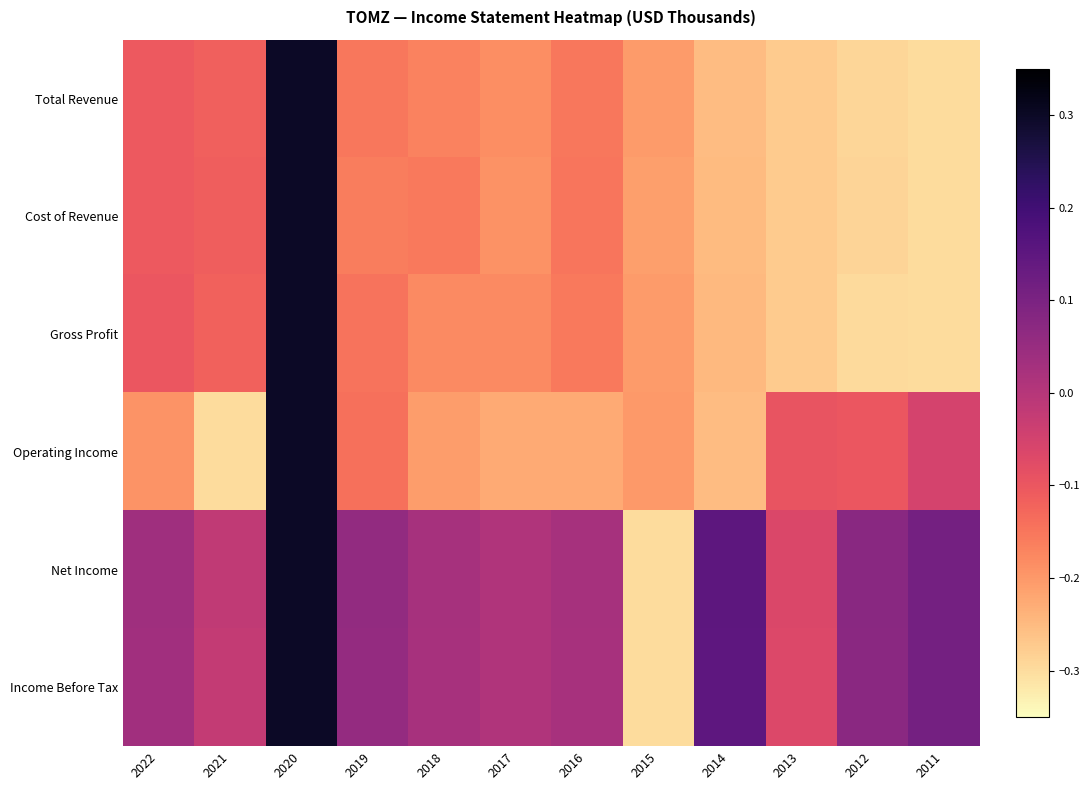

Rank the series by their maximum value, from lowest to highest.

Total Revenue, Cost of Revenue, Gross Profit, Operating Income, Net Income, Income Before Tax